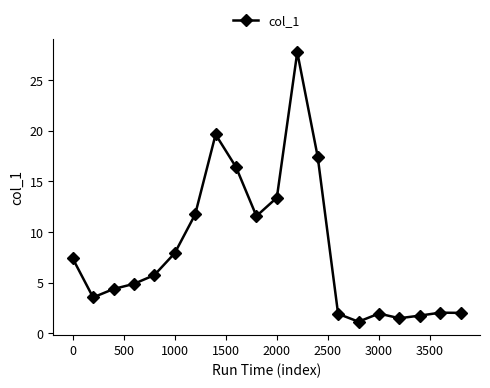

What is the average value?

8.2